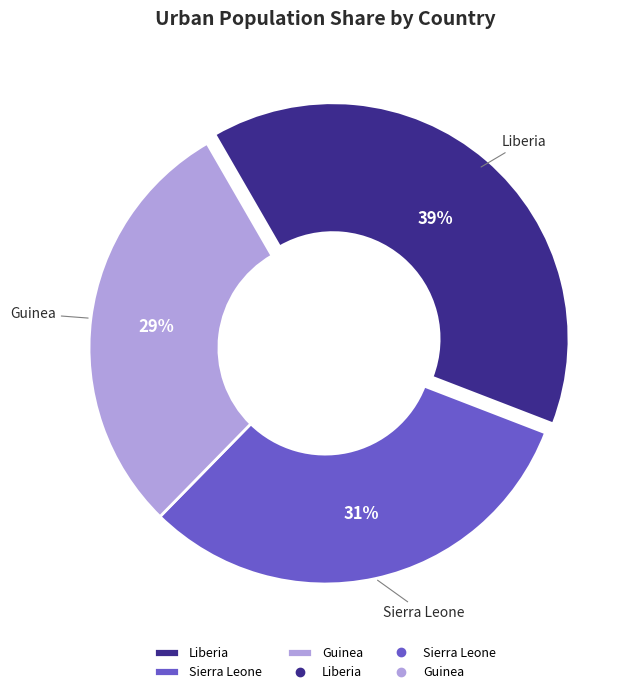

Rank the categories by value from highest to lowest.

Liberia, Sierra Leone, Guinea